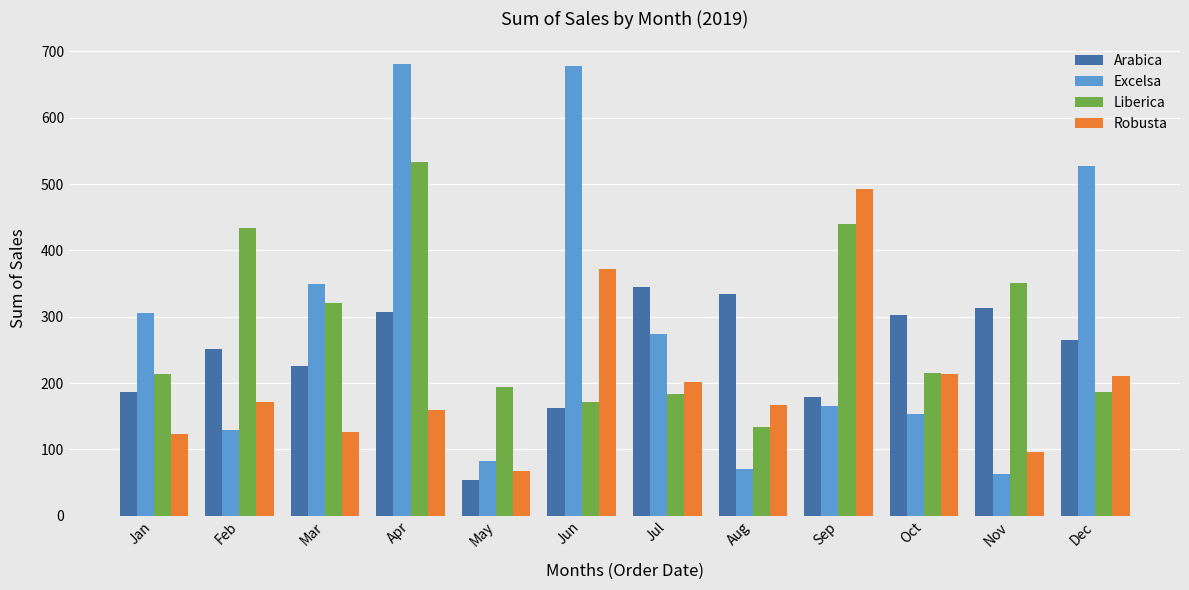

What is the highest value of the Excelsa series?

681.1